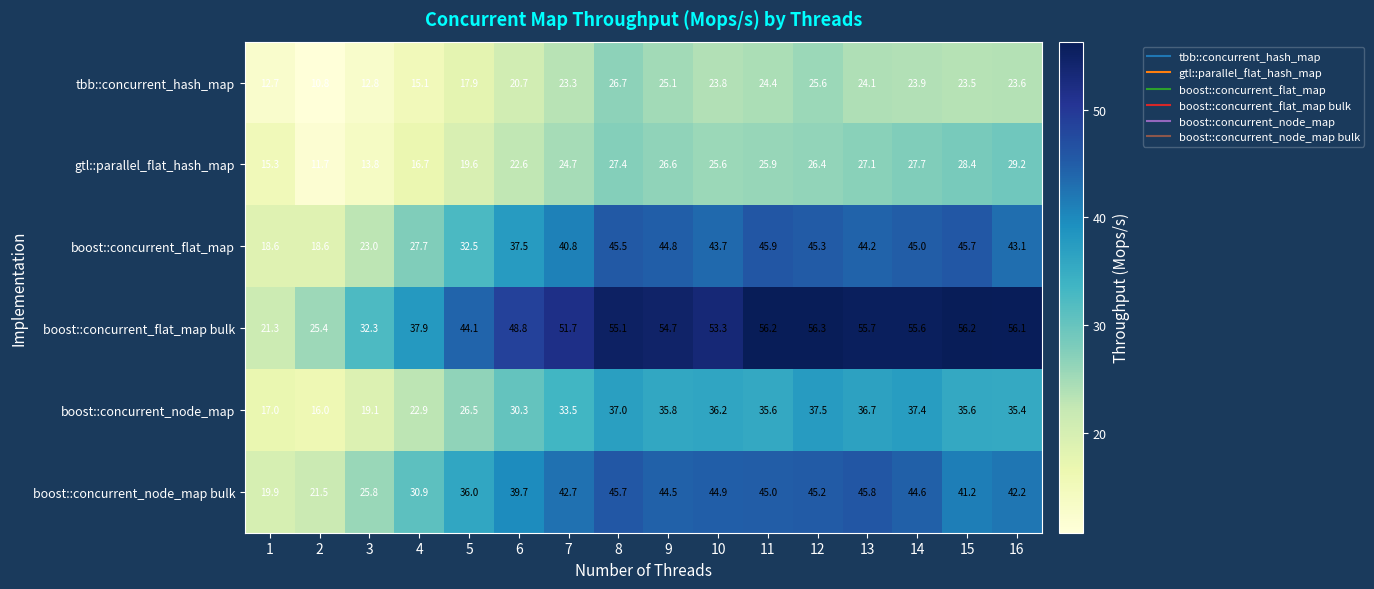

Which series has the widest spread of values?

boost::concurrent_flat_map bulk